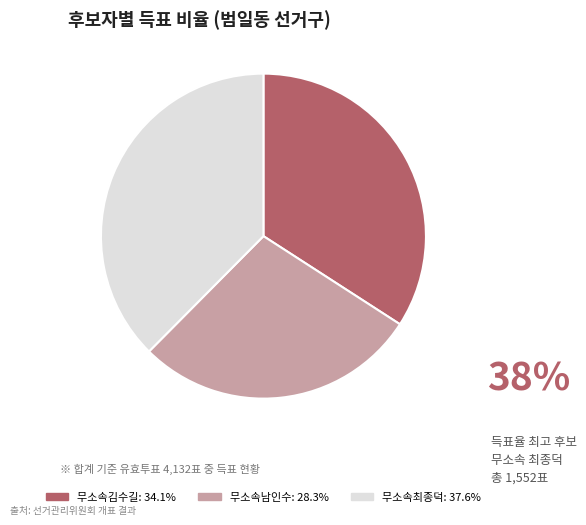

Which has a higher value, 무소속김수길 or 무소속최종덕?

무소속최종덕